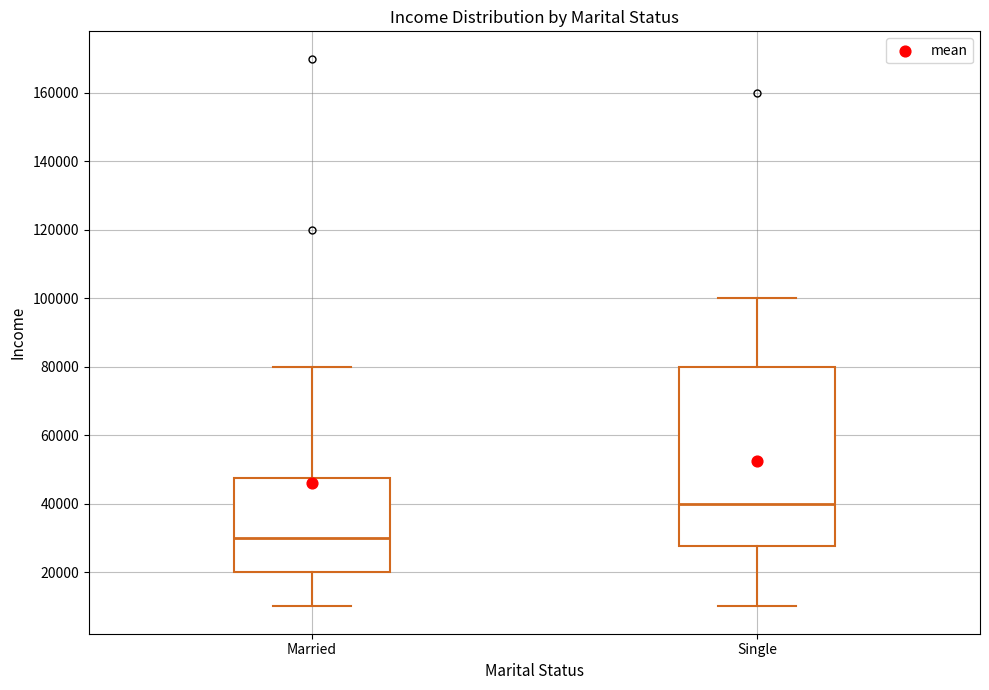

Where does the upper whisker of the box for Single end on the y-axis? The values are not printed on the chart, so give them approximately, as read against the axis.

100000